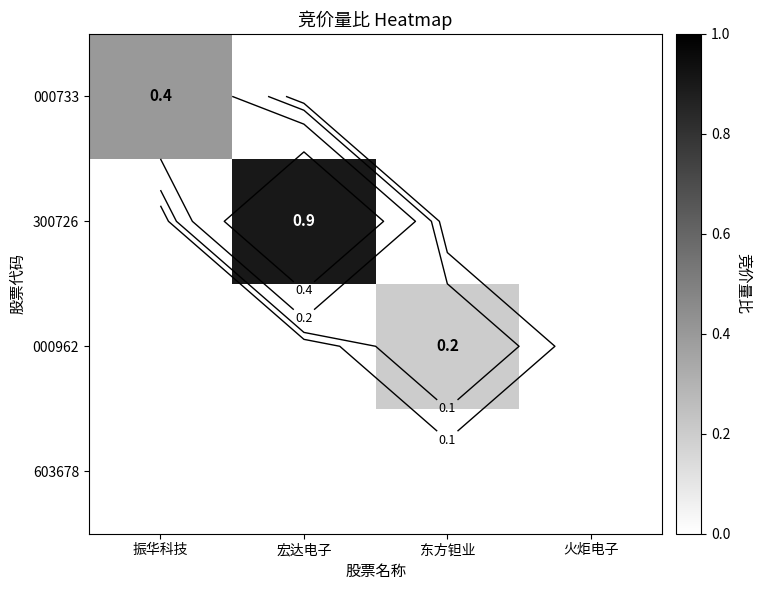

True or false: 300726 has a value of 0.9 at 宏达电子.

True